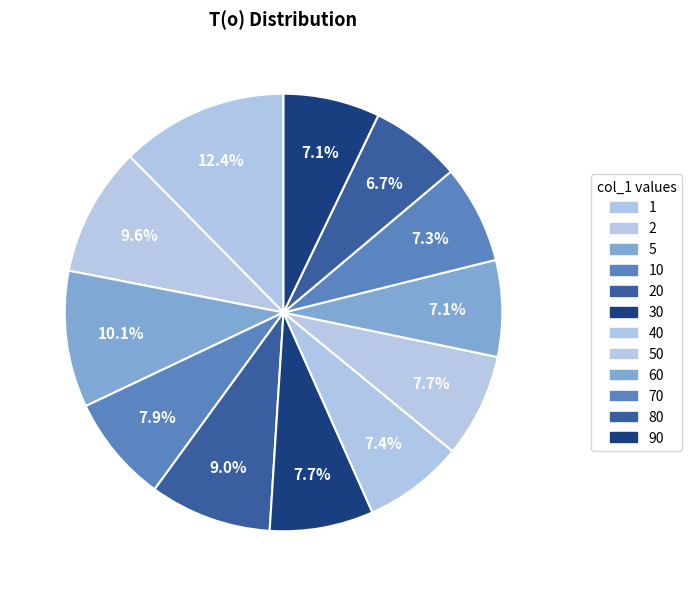

What percentage is the 50 slice, to the nearest percent?

8%